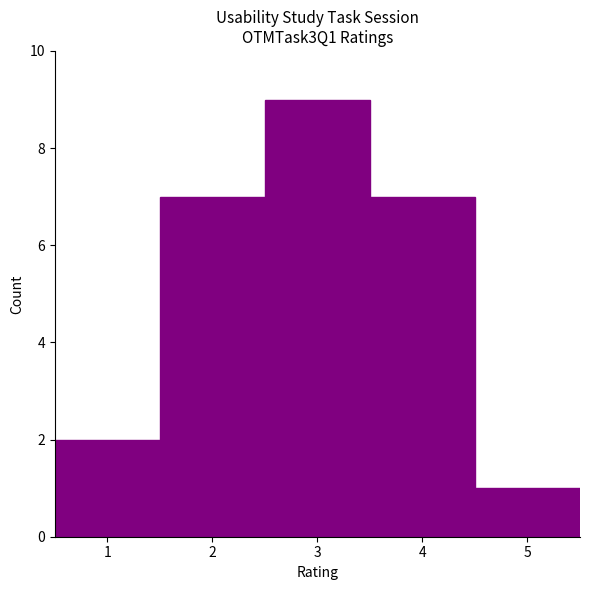

Over which range of the x-axis is the bar tallest?

2.5 to 3.5